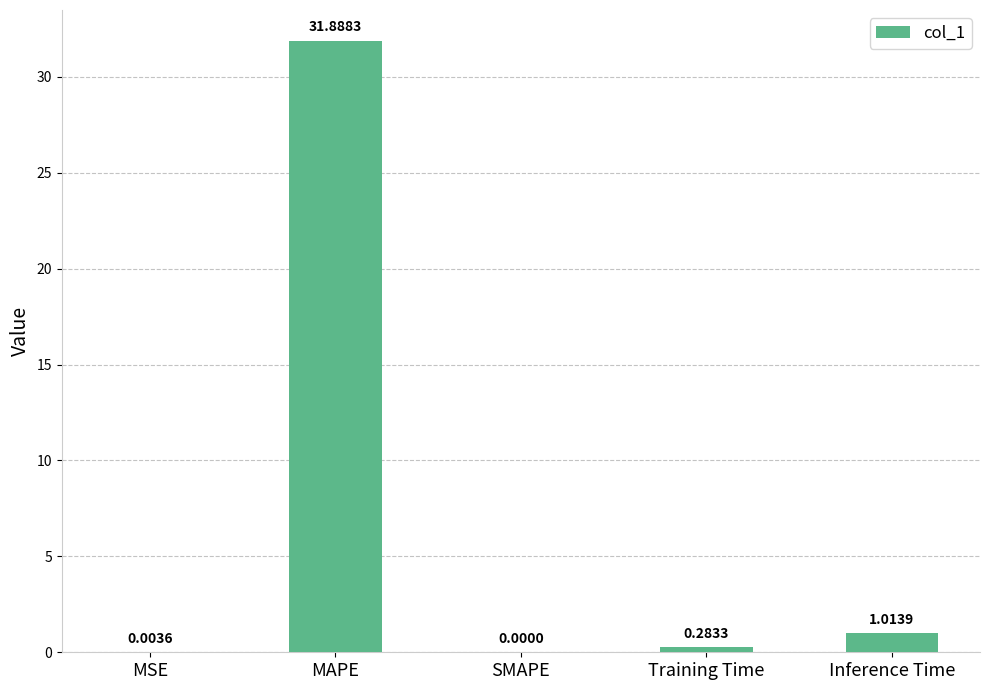

Where is the data nearest to the value 15?

Inference Time